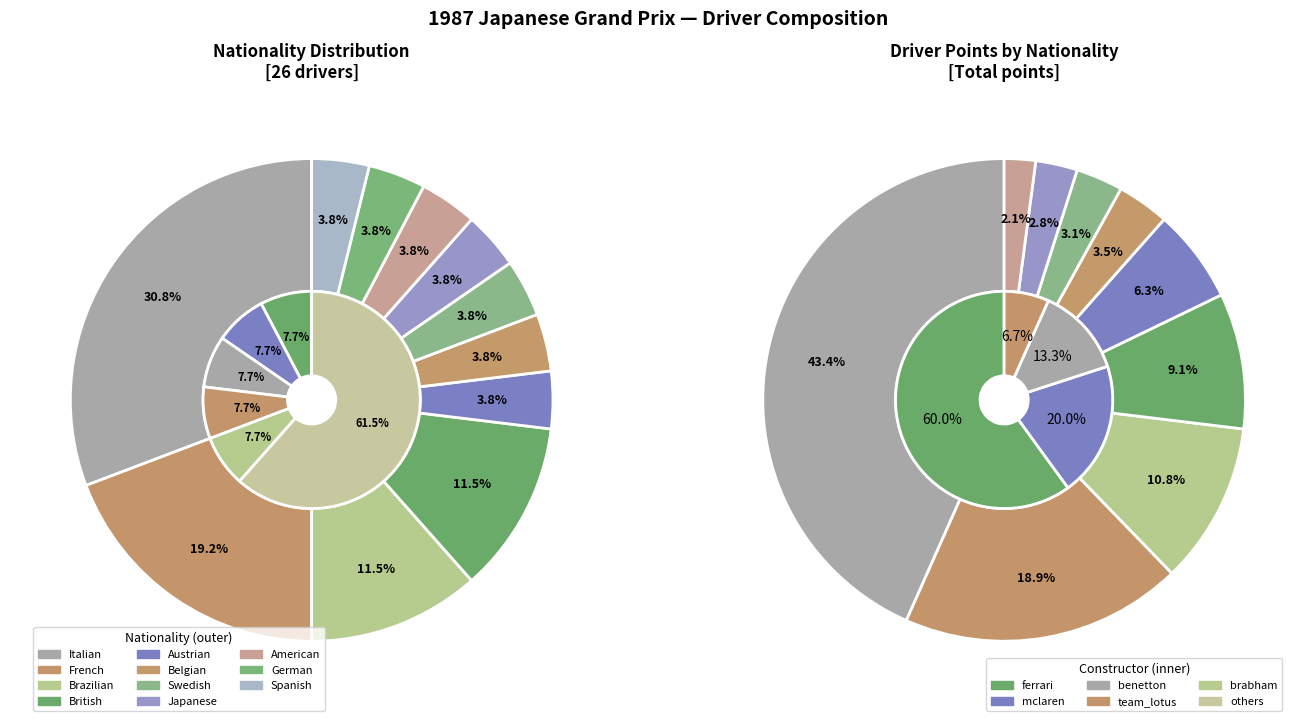

Which has a higher value, Austrian or German?

Austrian